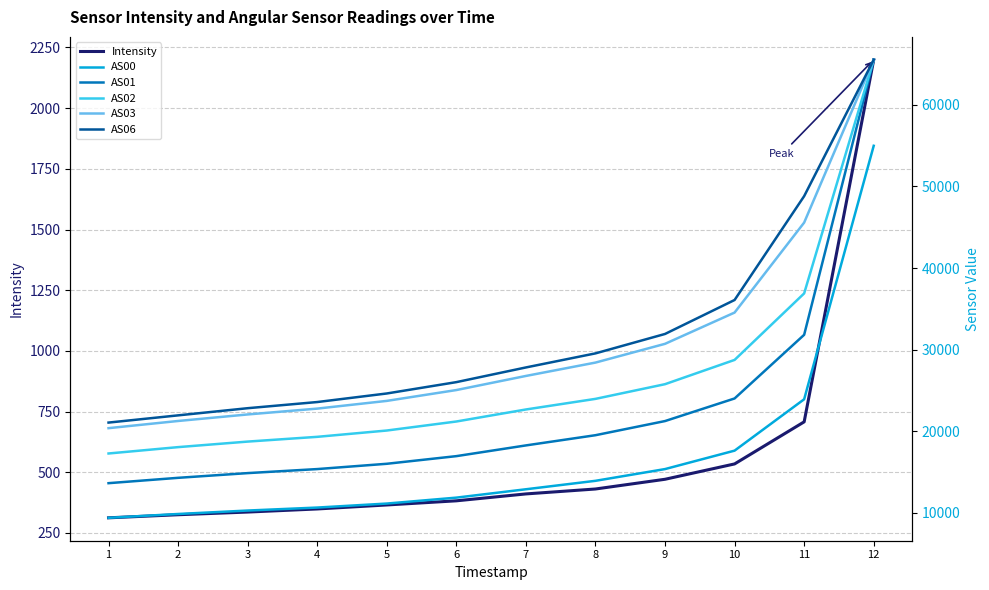

Reading left to right, list all the values displayed in this chart.

Intensity: 312.1	324.9	335.9	348.7	365.2	382.2	410.6	430.9	471.0	534.2	707.6	2199.2
AS00: 9374.0	9844.0	10266.0	10632.0	11123.0	11849.0	12875.0	13911.0	15351.0	17612.0	23911.0	54991.0
AS01: 13622.0	14278.0	14856.0	15351.0	16000.0	16937.0	18252.0	19504.0	21238.0	24009.0	31815.0	65535.0
AS02: 17262.0	18042.0	18721.0	19304.0	20078.0	21183.0	22658.0	23959.0	25760.0	28736.0	36890.0	65535.0
AS03: 20368.0	21248.0	22049.0	22765.0	23711.0	25040.0	26770.0	28409.0	30708.0	34542.0	45574.0	65535.0
AS06: 21052.0	21937.0	22815.0	23570.0	24620.0	26011.0	27812.0	29537.0	31918.0	36083.0	48816.0	65535.0